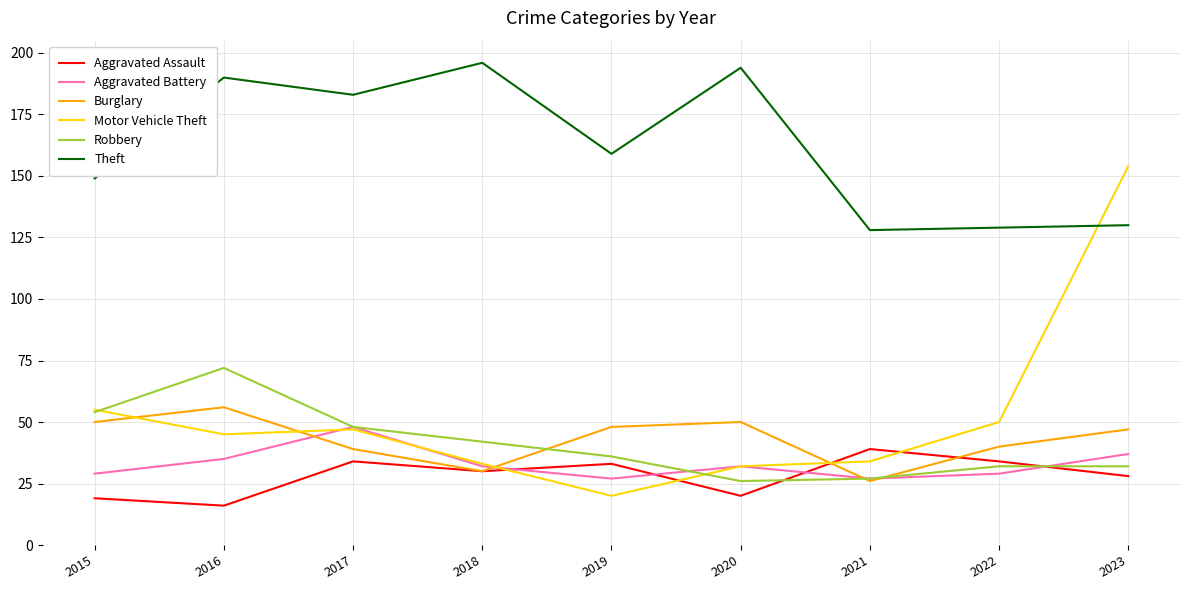

Count the number of categories in the chart.

9